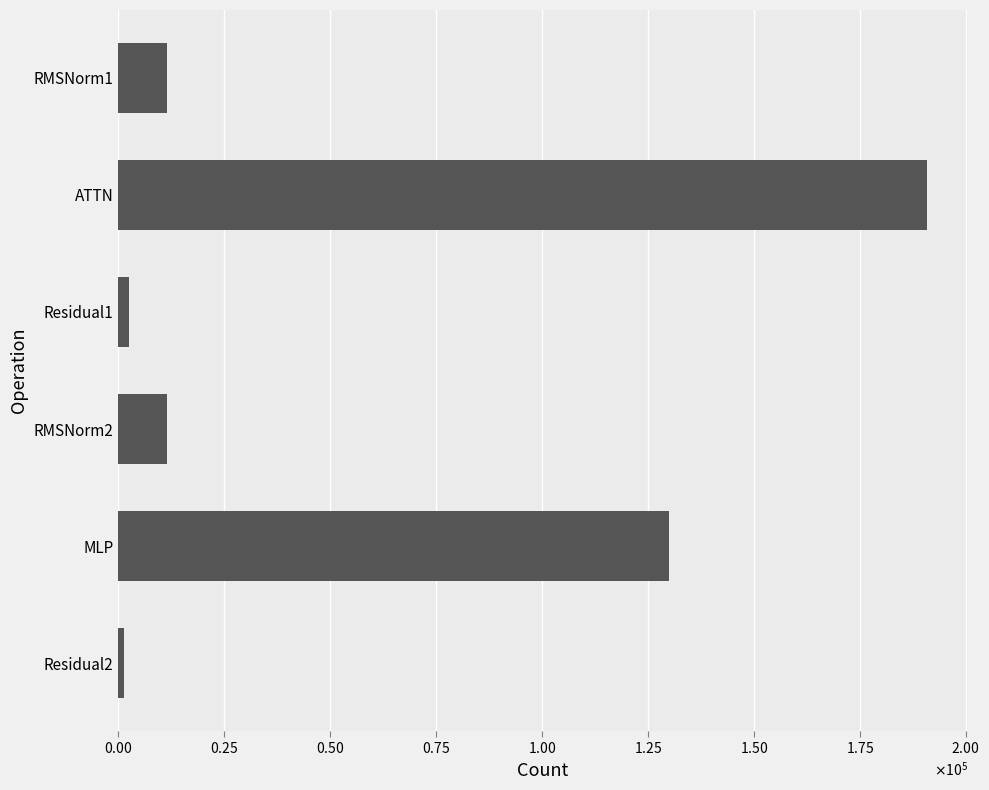

Does the chart contain any negative values?

No